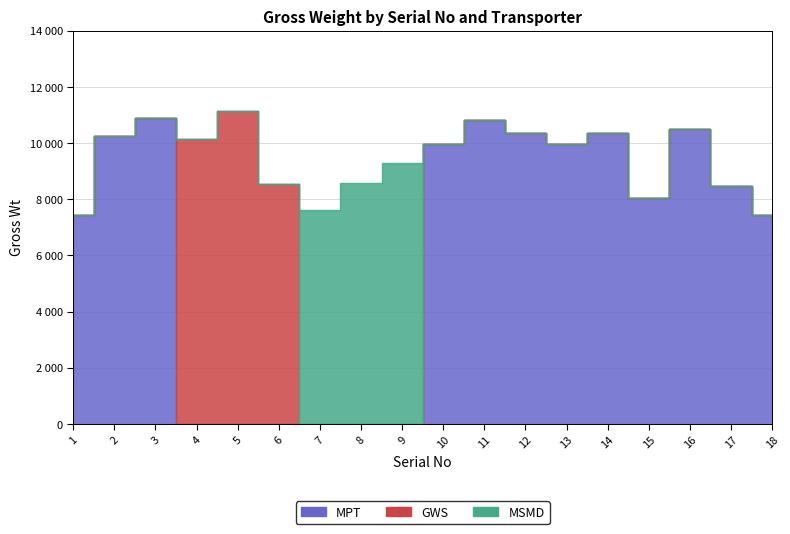

Which series changed the most between 2 and 11?

MPT